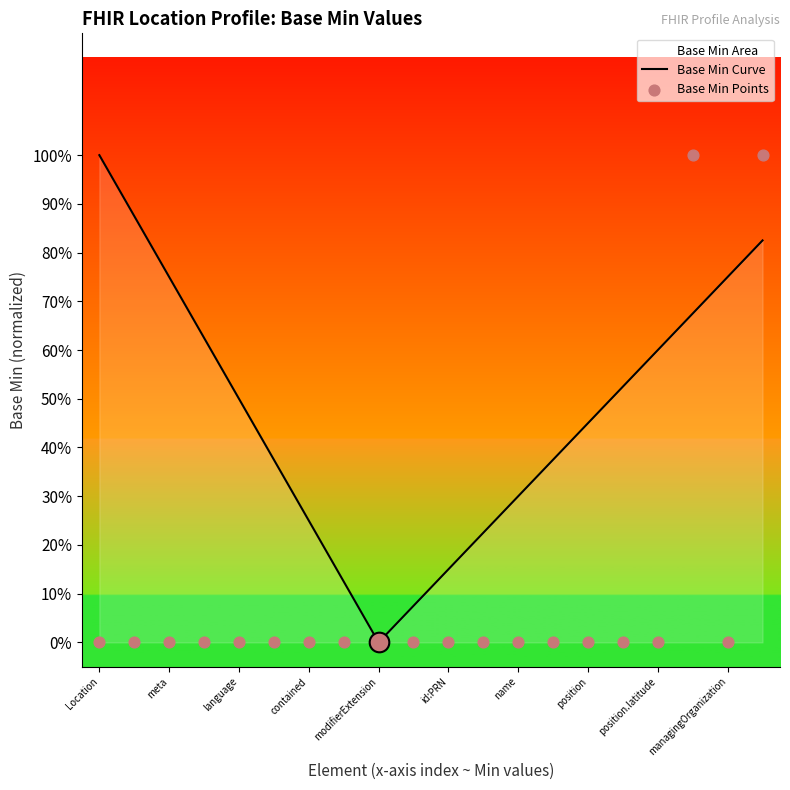

Between managingOrganization and id:PRN, which is larger?

managingOrganization